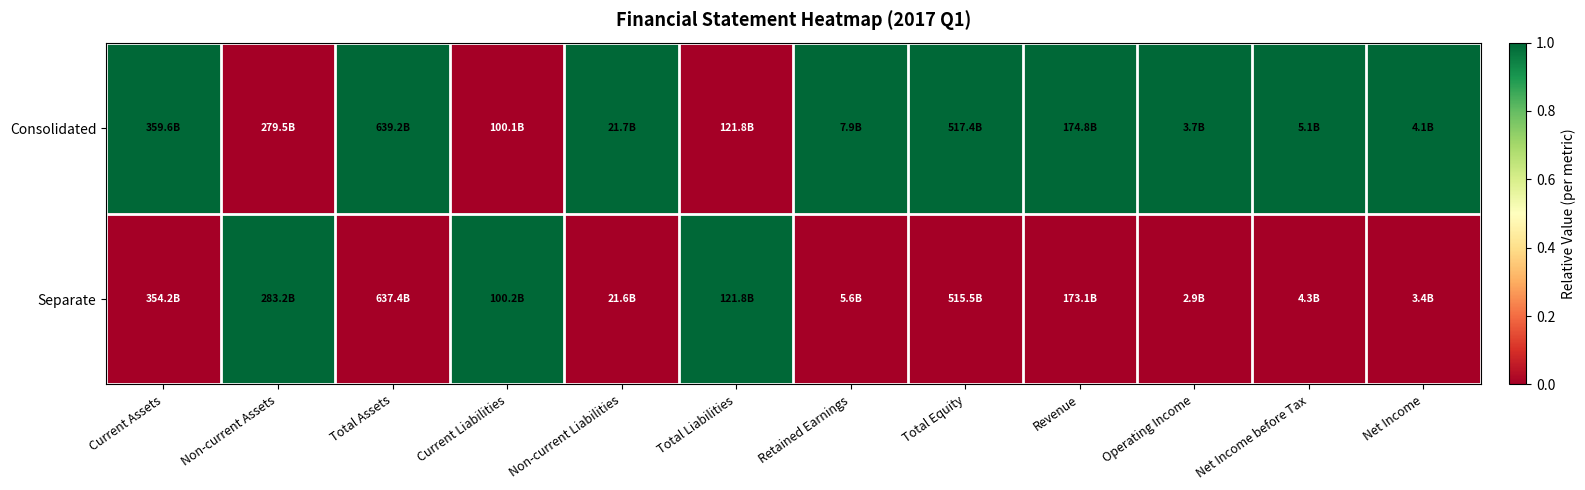

What is the total value across all series at Net Income?

1